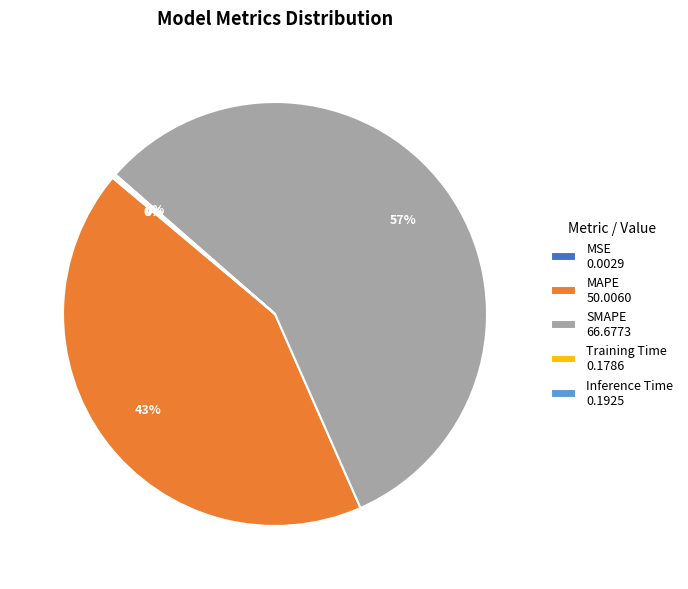

Which category accounts for the majority?

SMAPE